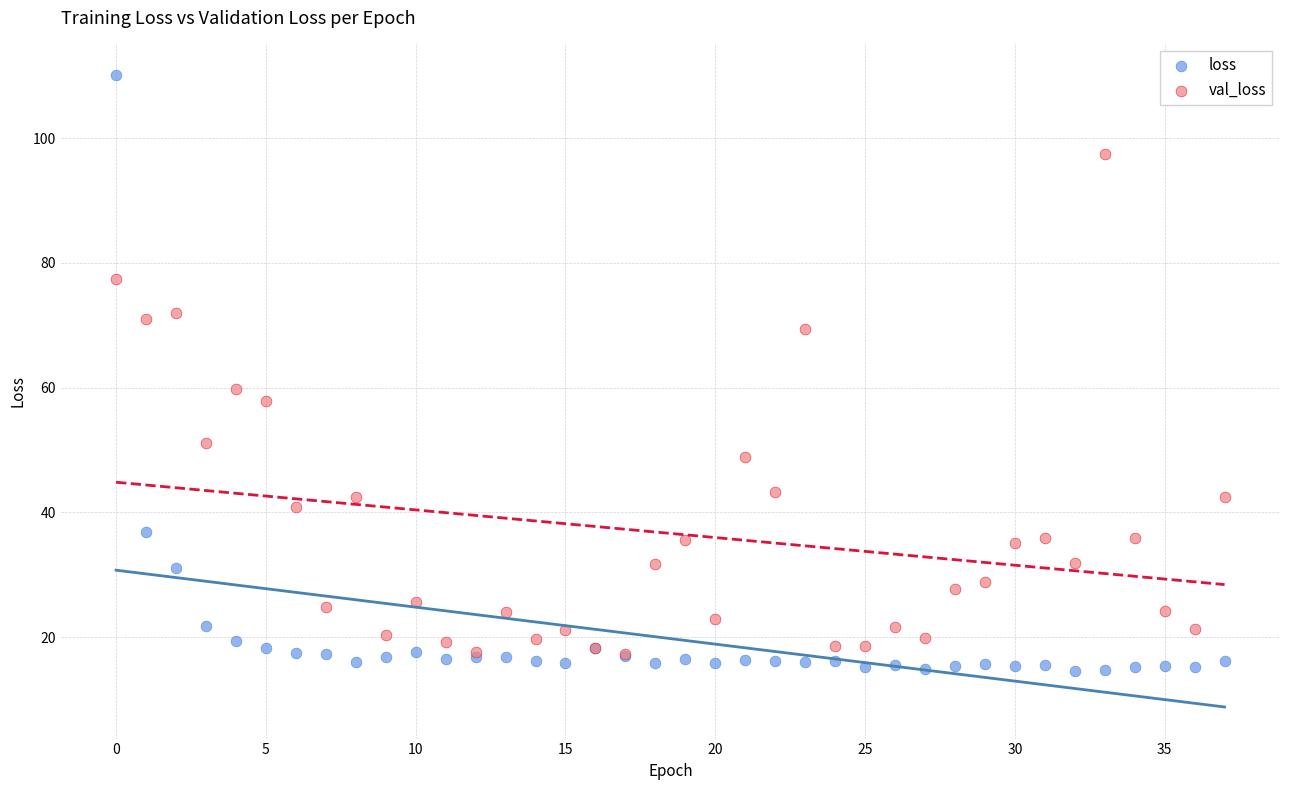

Which series has the largest Y range (max minus min)?

loss